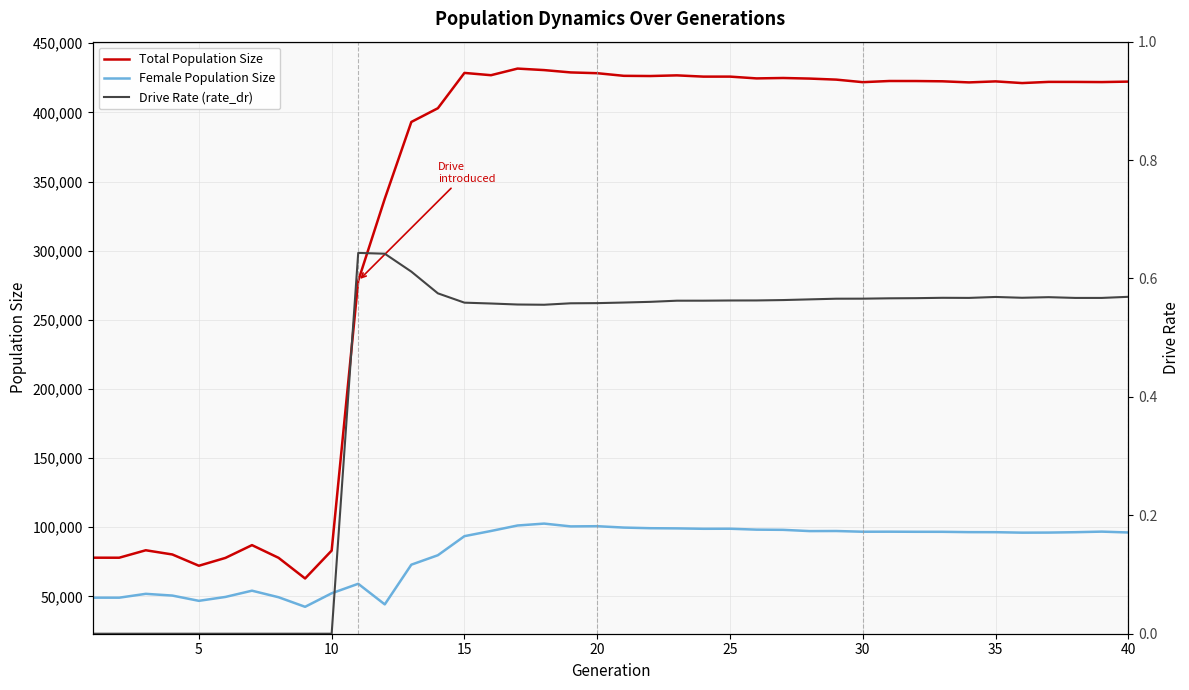

True or false: Total Population Size and Female Population Size cross at least once.

False